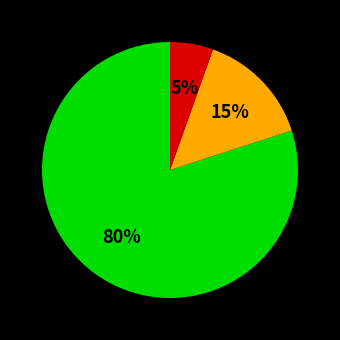

Is there any slice that represents more than half of the pie?

Yes